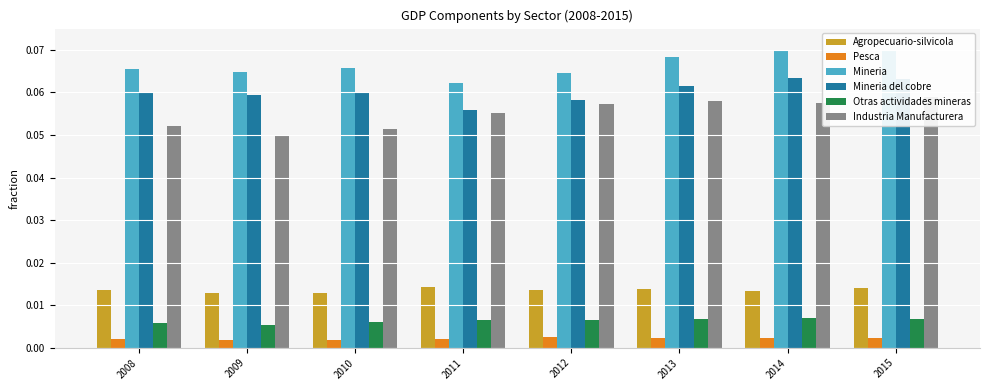

The value of Industria Manufacturera at 2012 is 0.1. True or false?

True